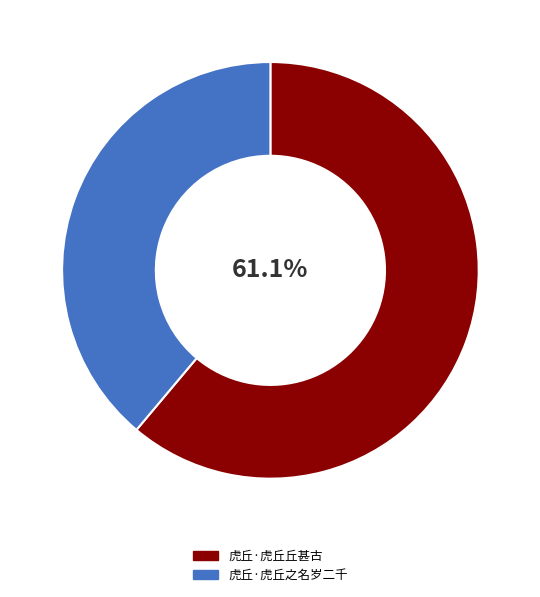

To the nearest percent, what is the difference between the 虎丘·虎丘之名岁二千 and 虎丘·虎丘丘甚古 slice percentages?

22%